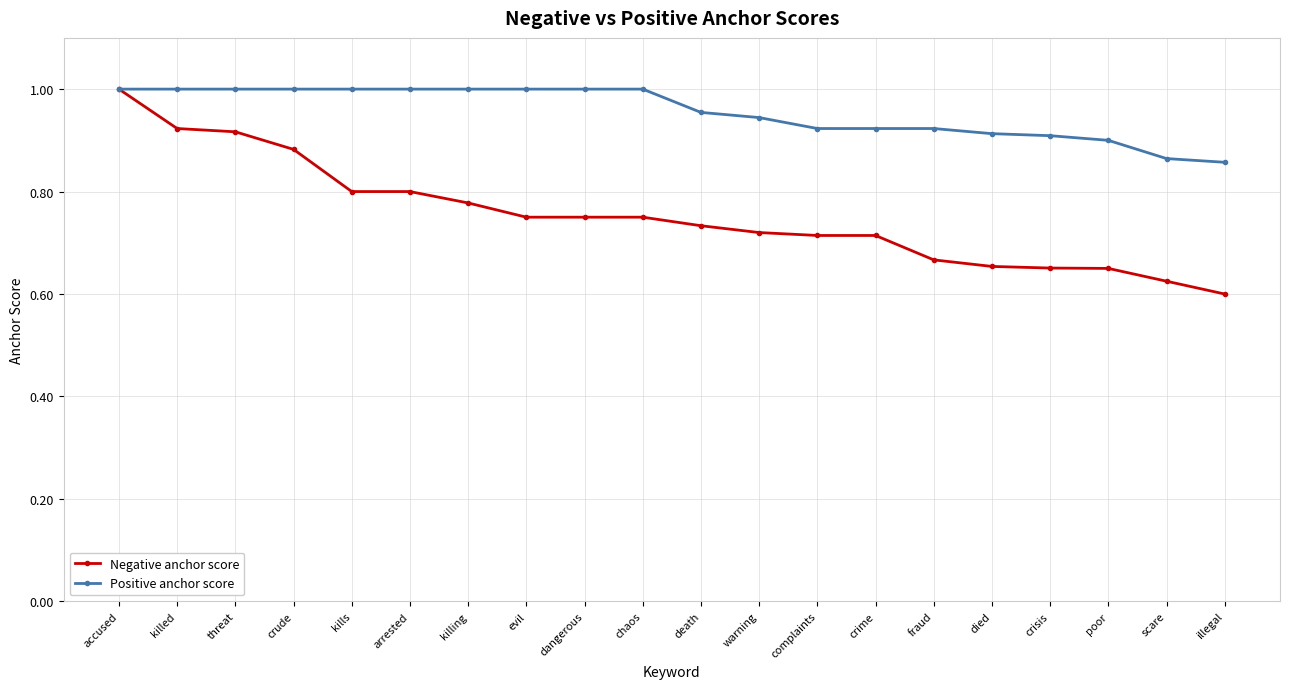

The value of Positive anchor score at chaos is 1.0. True or false?

True